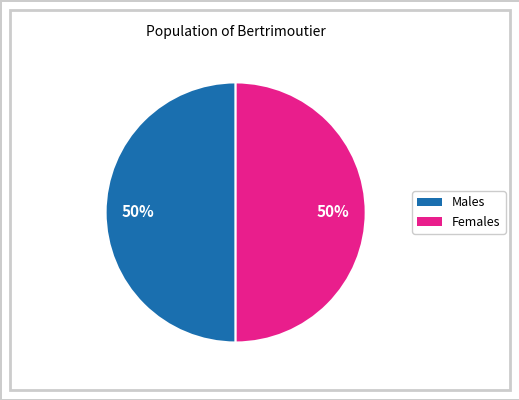

To the nearest percent, what is the average slice percentage?

50%